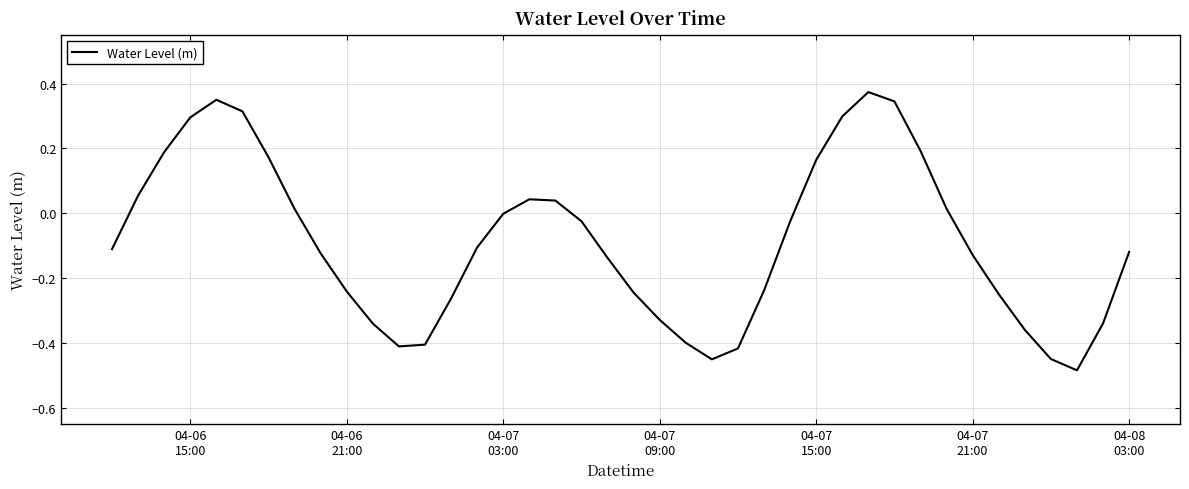

What is the difference between the maximum and minimum values?

0.9